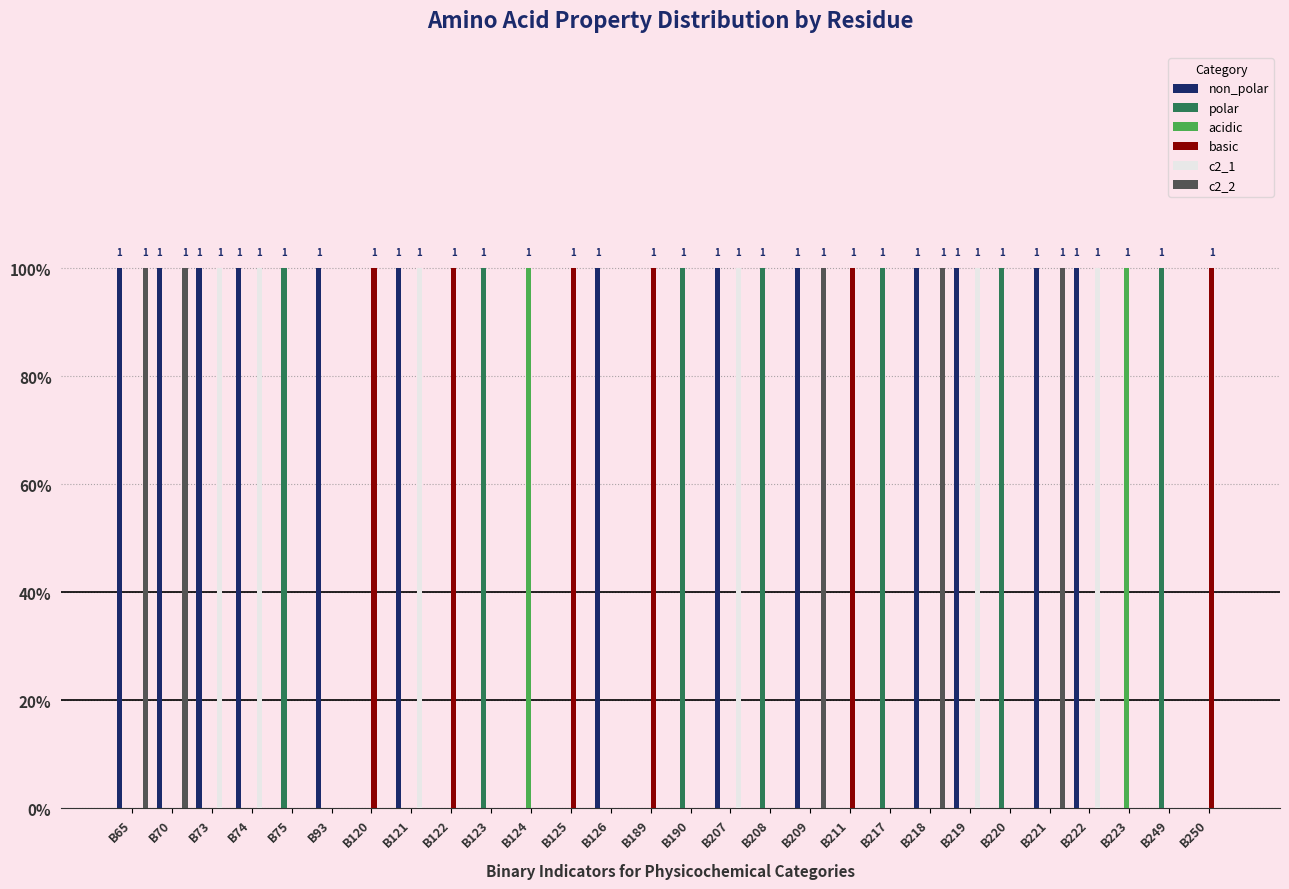

Are the bars horizontal?

No